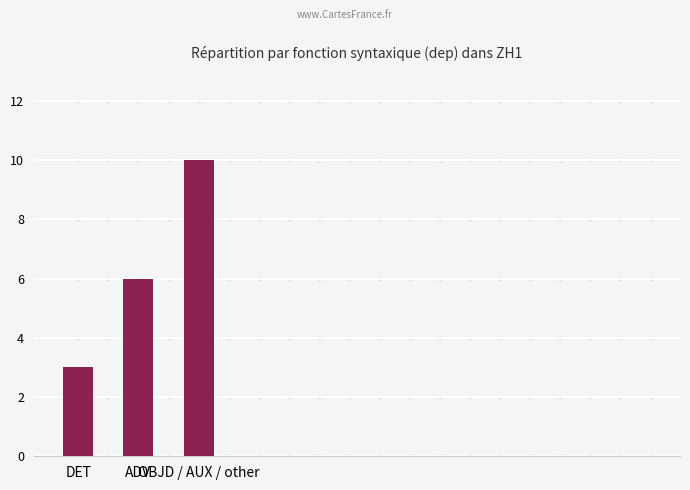

List the labels in order of value, largest first.

OBJD / AUX / other, ADV, DET